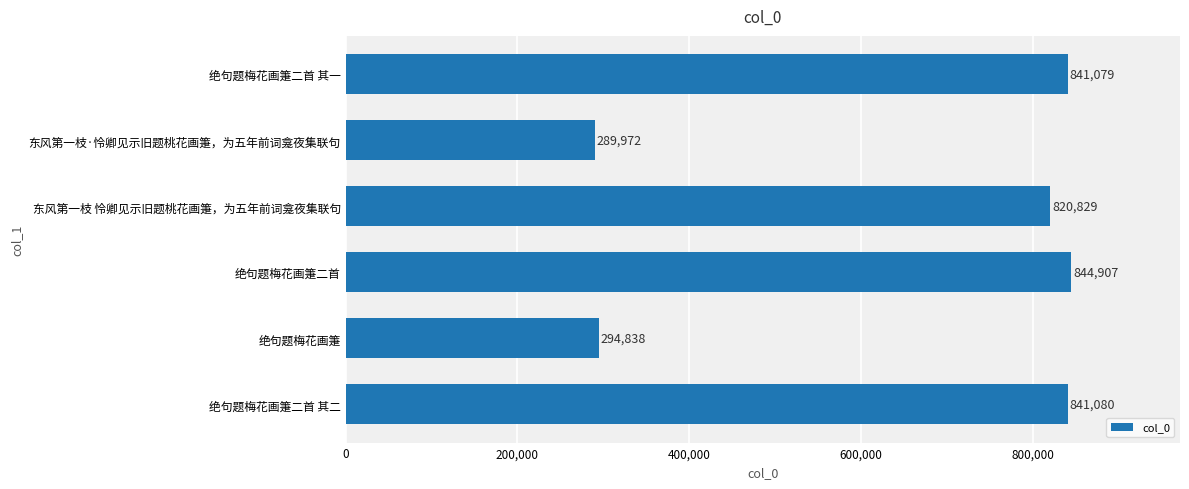

Reading top to bottom, extract all data points from this chart.

绝句题梅花画箑二首 其一=841079	东风第一枝·怜卿见示旧题桃花画箑，为五年前词龛夜集联句=289972	东风第一枝 怜卿见示旧题桃花画箑，为五年前词龛夜集联句=820829	绝句题梅花画箑二首=844907	绝句题梅花画箑=294838	绝句题梅花画箑二首 其二=841080